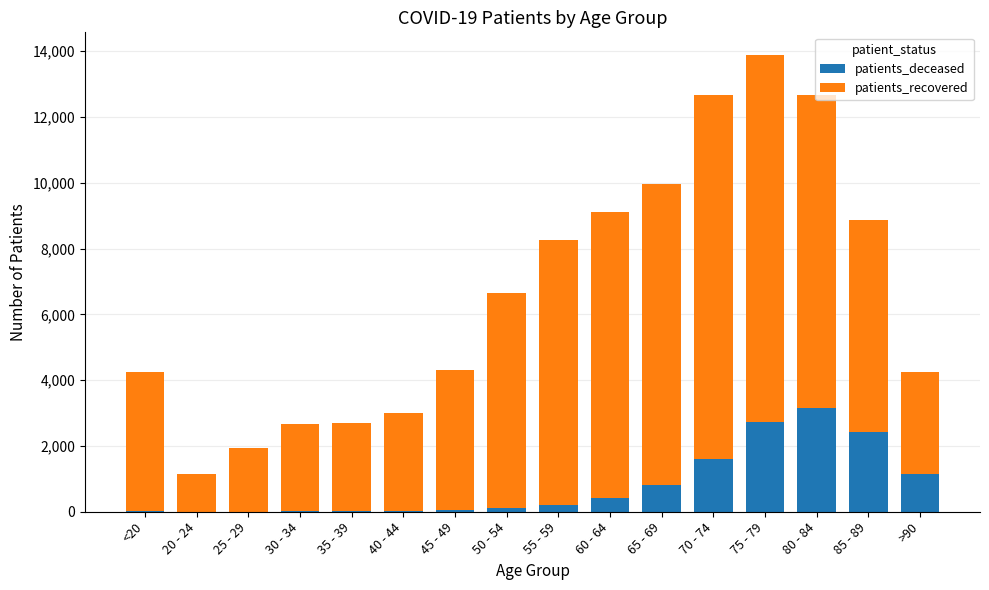

What is the sum of all patients_deceased values?

12709